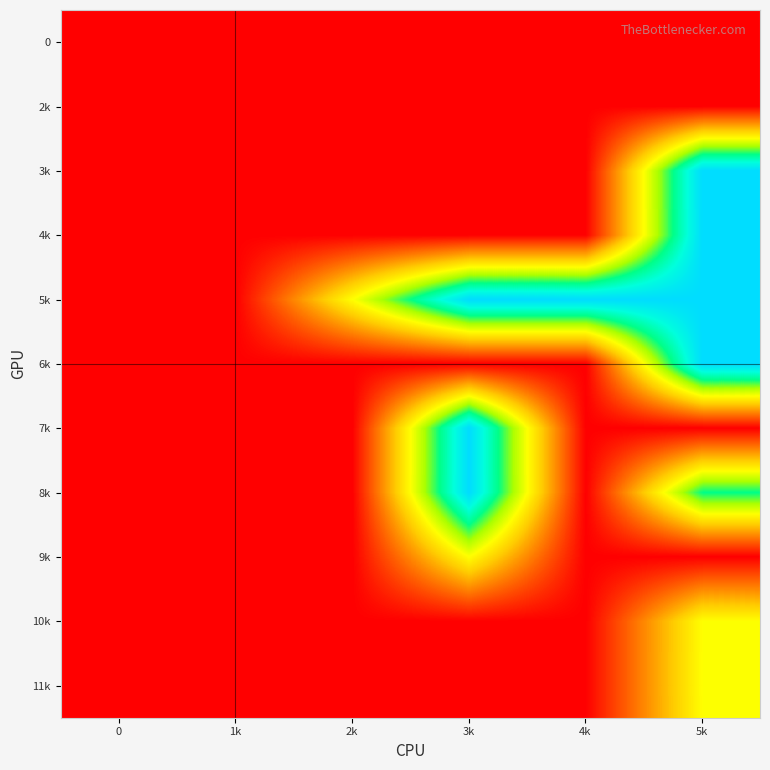

What is the total value across all series at 3k?

7.0